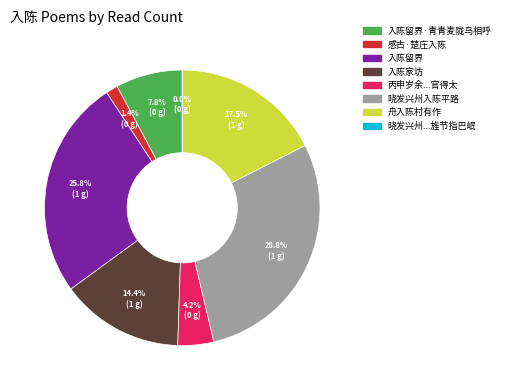

Does any single category account for the majority?

No